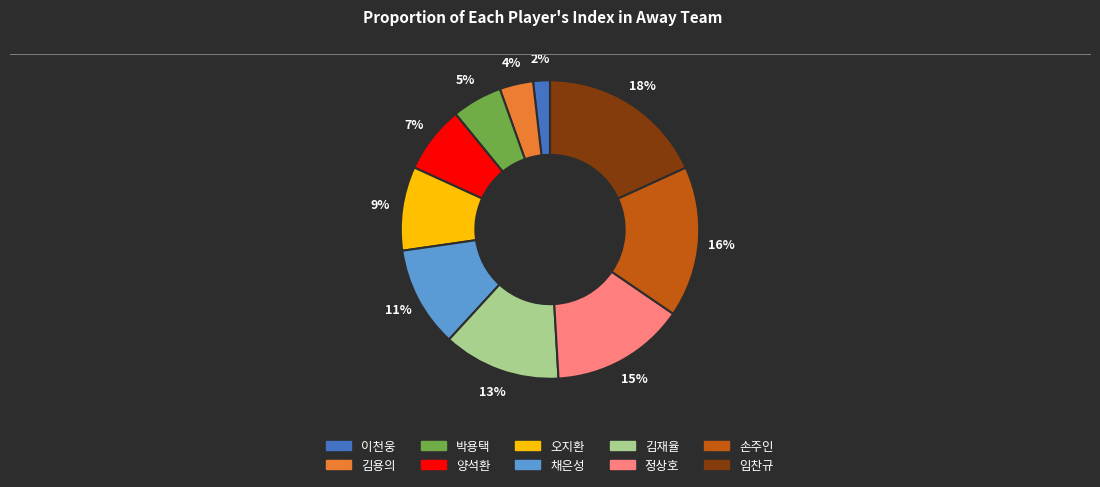

Count the number of slices in the pie.

10